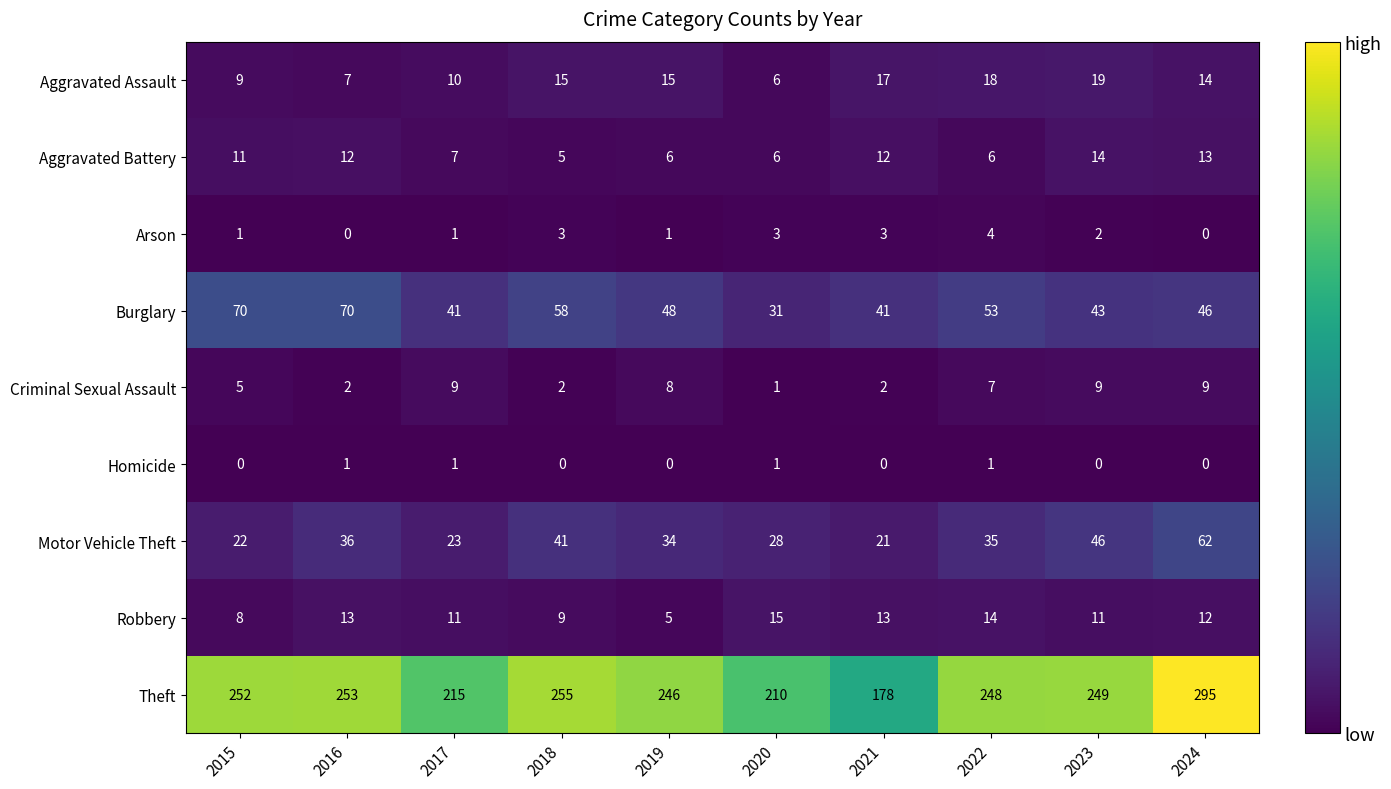

What is the difference between the second highest and minimum values in the Robbery series?

9